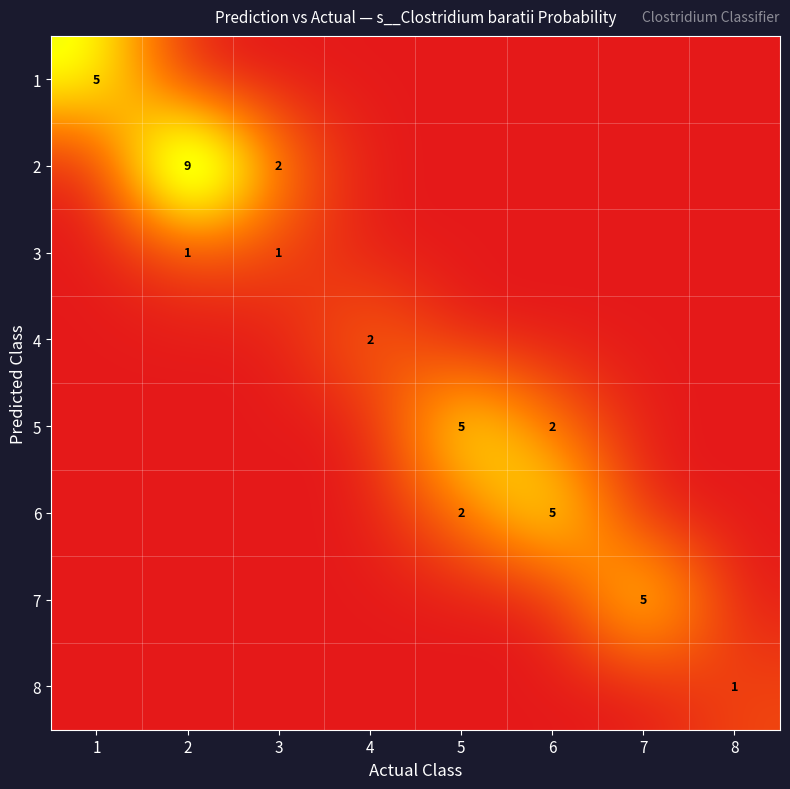

Is it true that 6 equals 5 at 6?

True